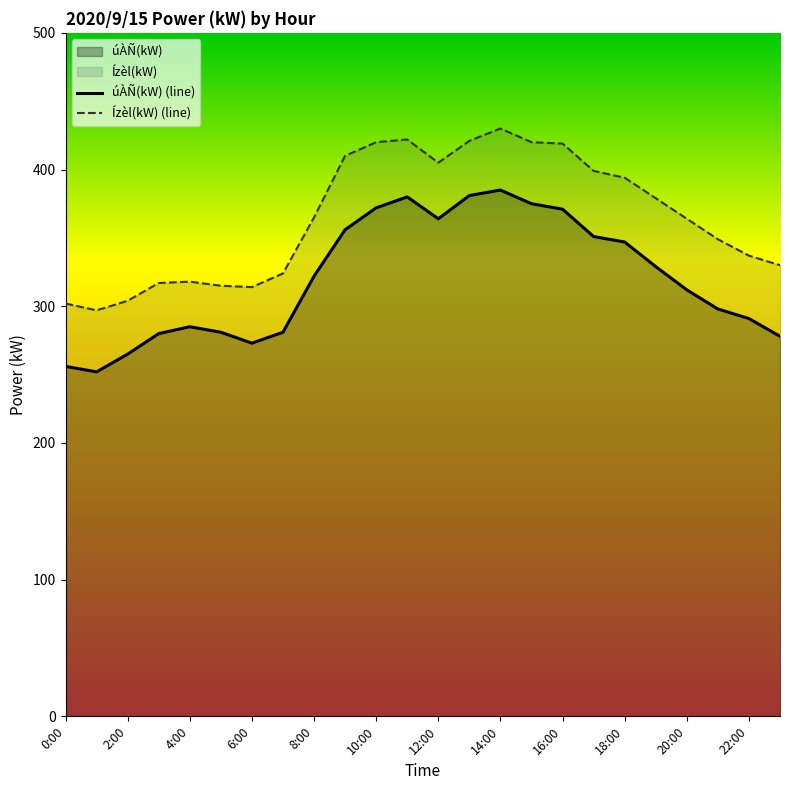

What is the lowest value of the Ízèl(kW) (line) series?

297